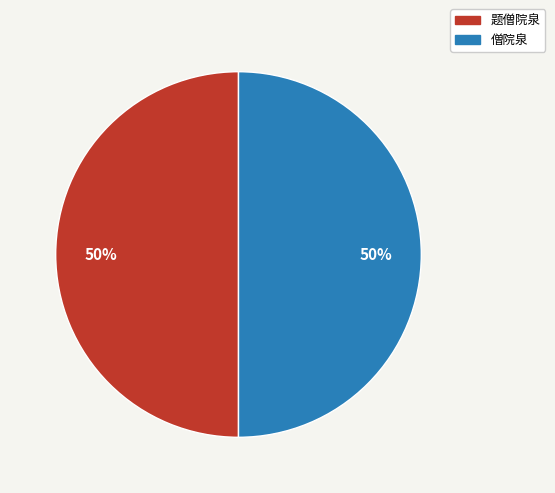

What percentage is the 僧院泉 slice, to the nearest percent?

50%